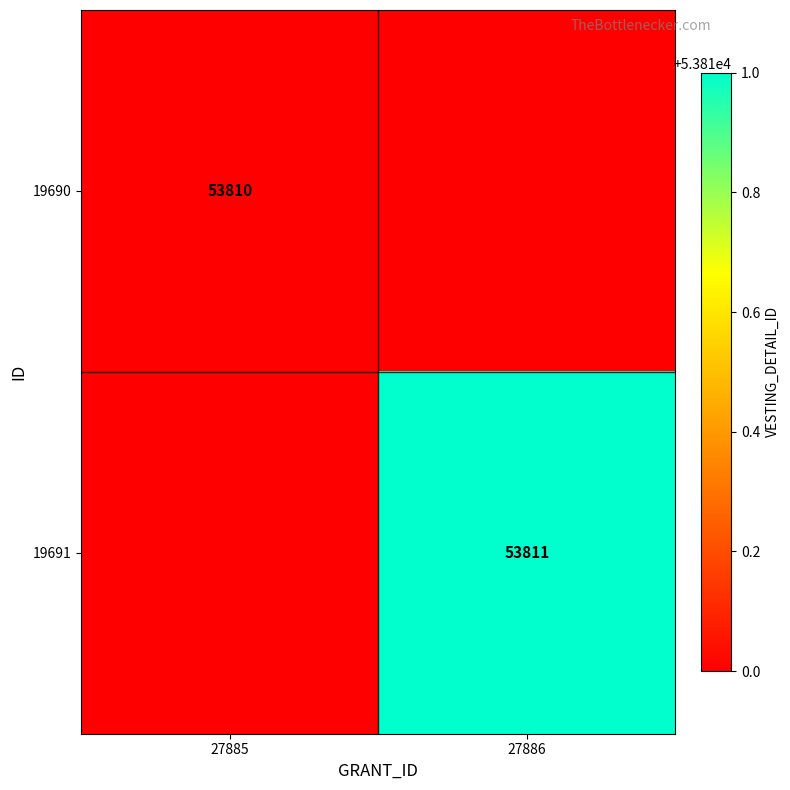

The 19691 series shows 53811 at 27886. True or false?

True